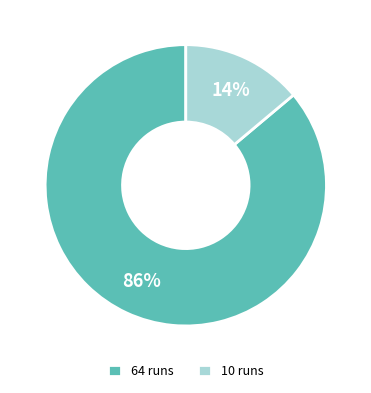

To the nearest percent, what portion does 64 runs represent?

86%